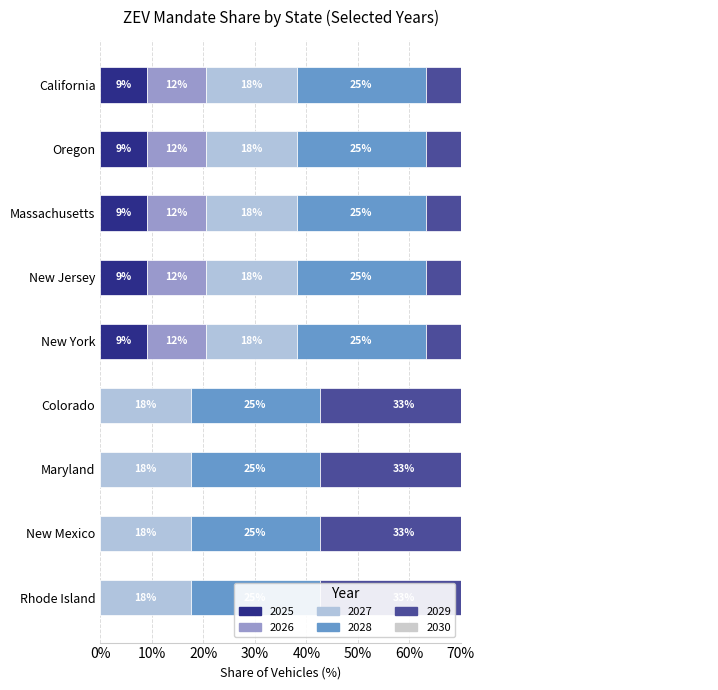

Rank the series at Oregon from highest to lowest value.

2030, 2029, 2028, 2027, 2026, 2025